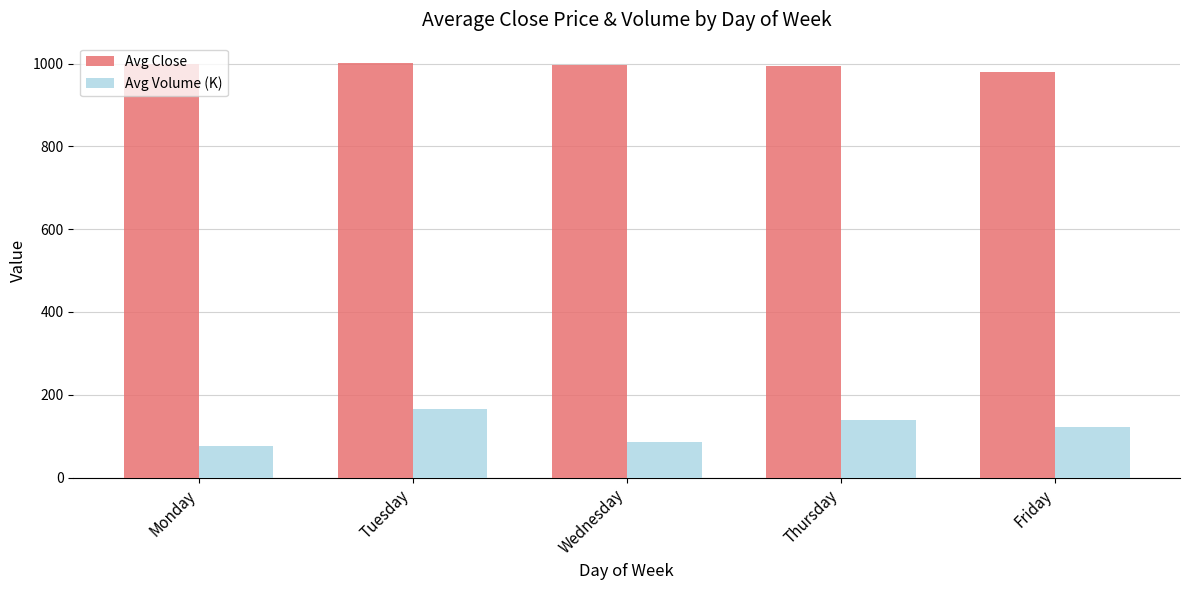

Which series has the widest spread of values?

Avg Volume (K)